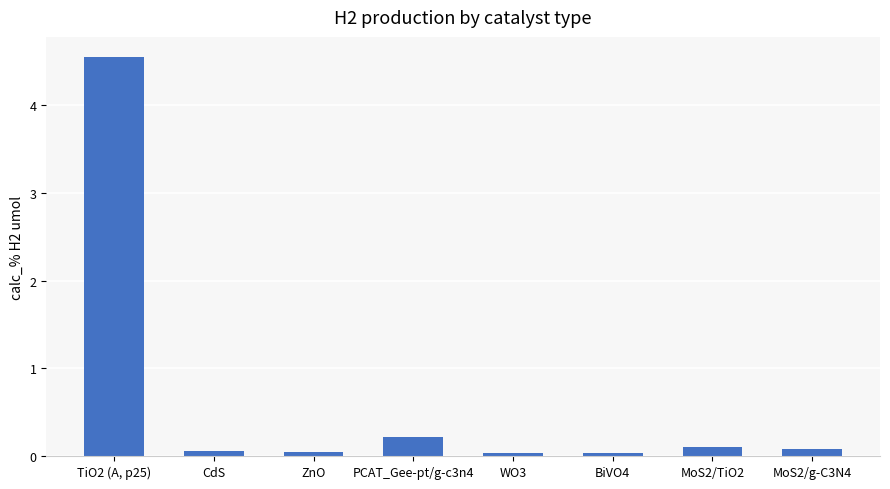

Count the number of data series in this chart.

1